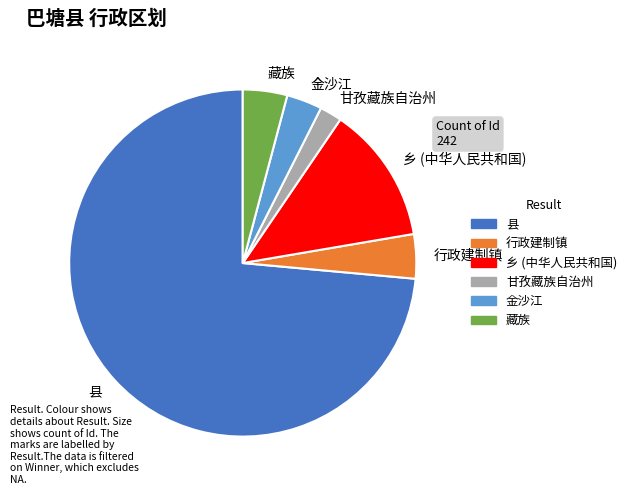

What is the ratio of the value at 藏族 to the value at 乡 (中华人民共和国)?

0.3